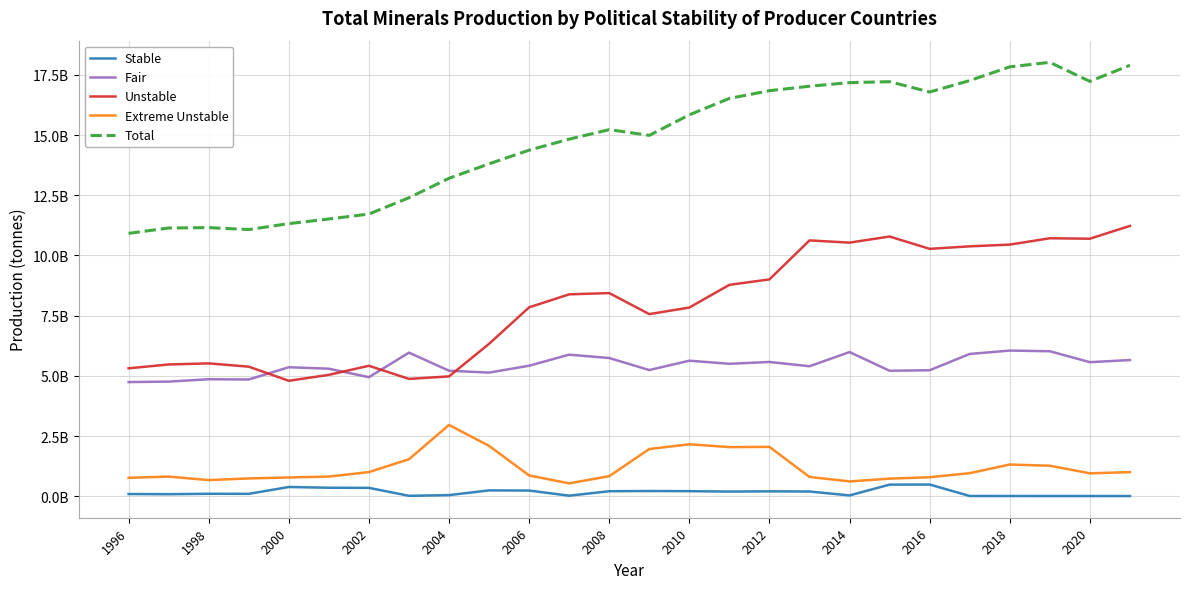

True or false: Unstable and Stable cross at least once.

False